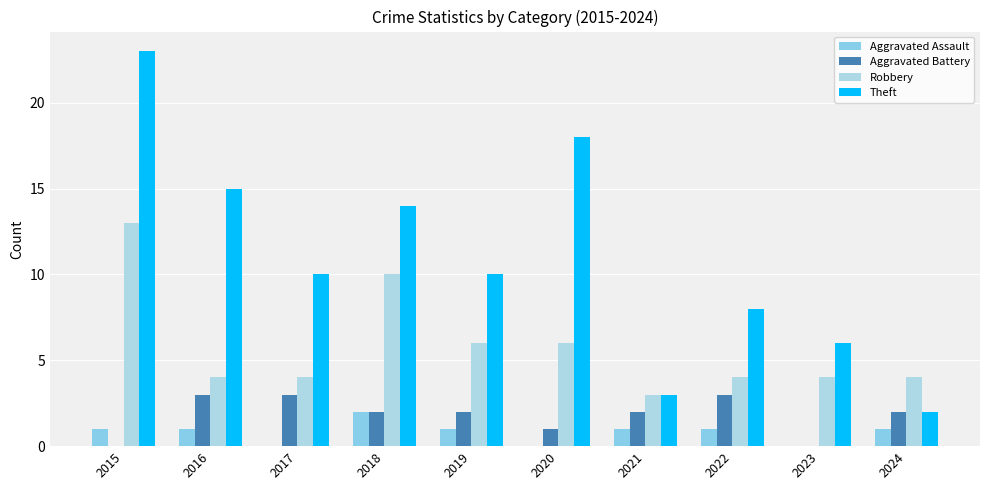

Is it true that Robbery equals 4 at 2022?

True